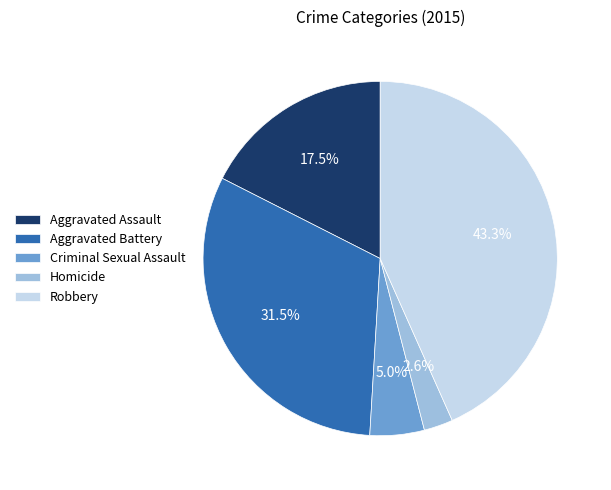

What is the largest slice in the pie chart?

Robbery